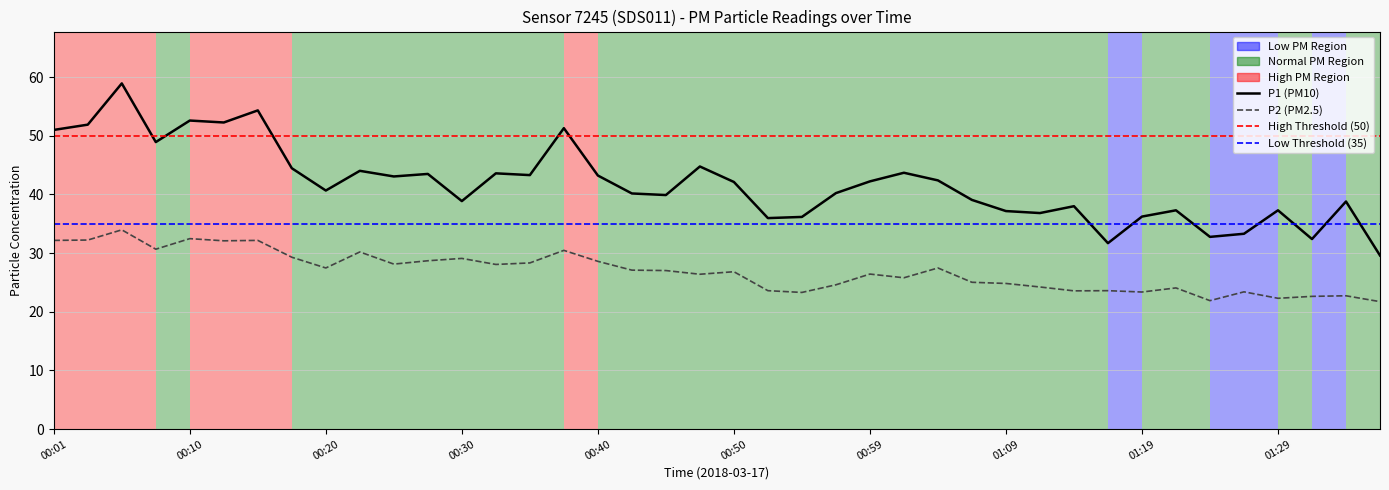

What is the value of the P2 point at the 32nd from the left?

23.6